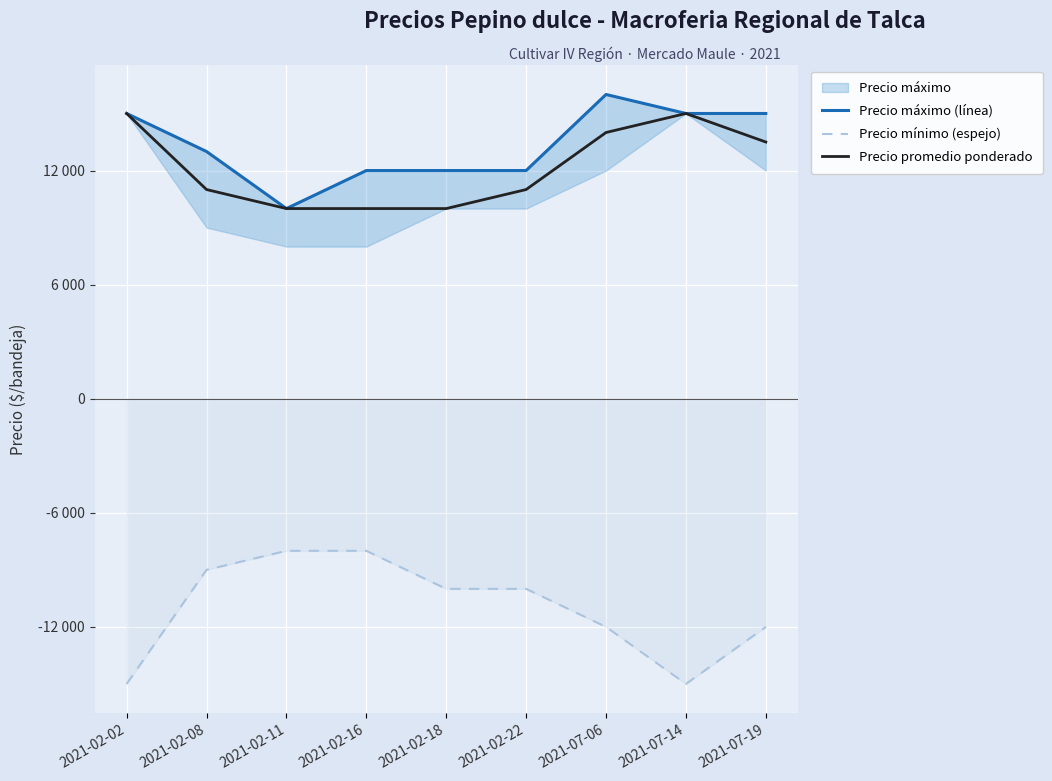

What is the difference between the maximum and minimum values in the Precio promedio ponderado series?

5000